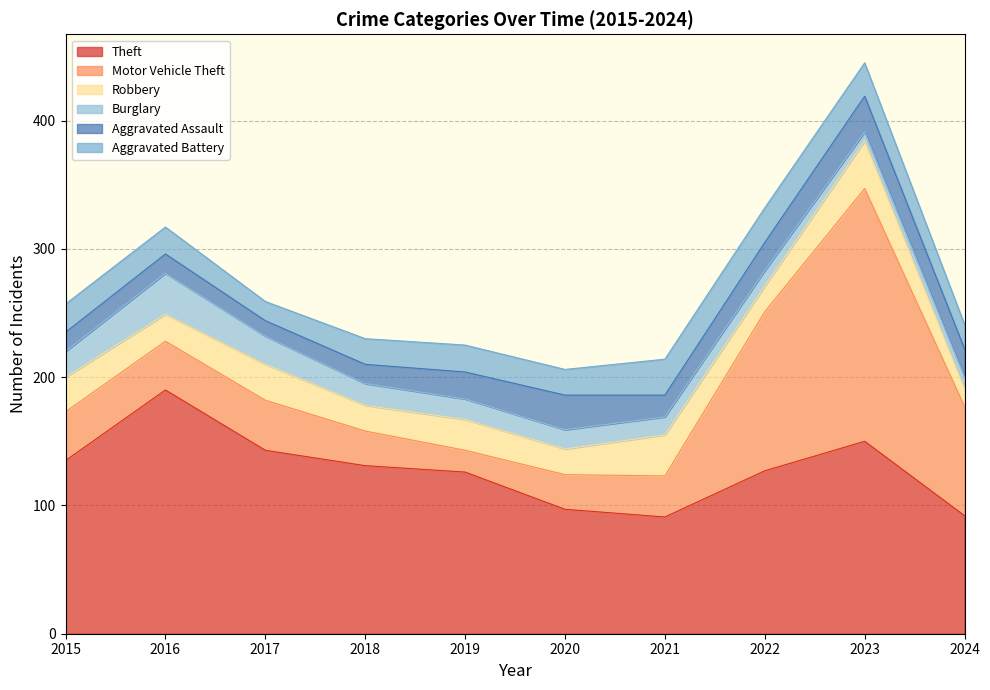

How many categories are shown in the chart?

10